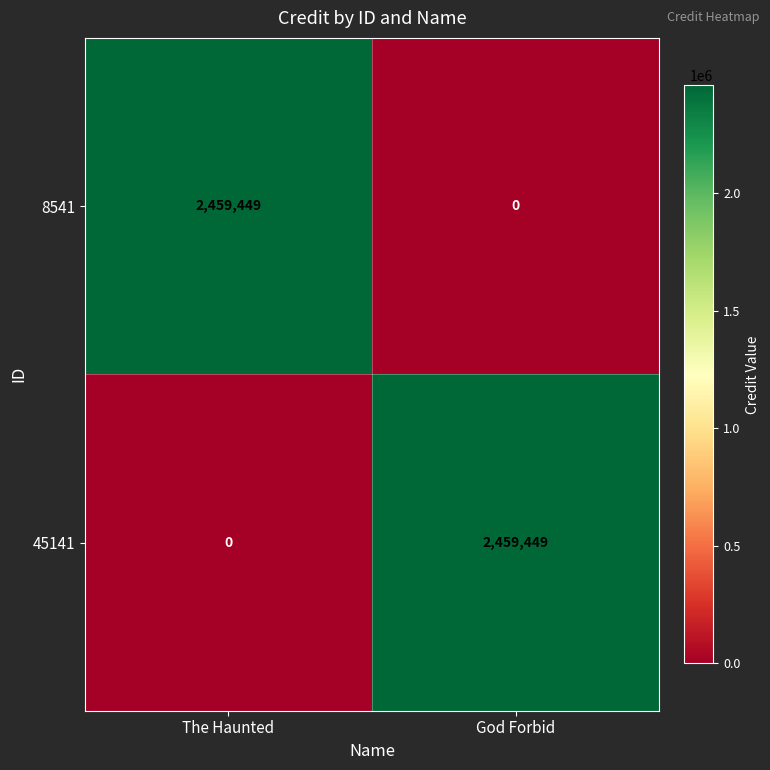

What is the total value across all series at God Forbid?

2459449